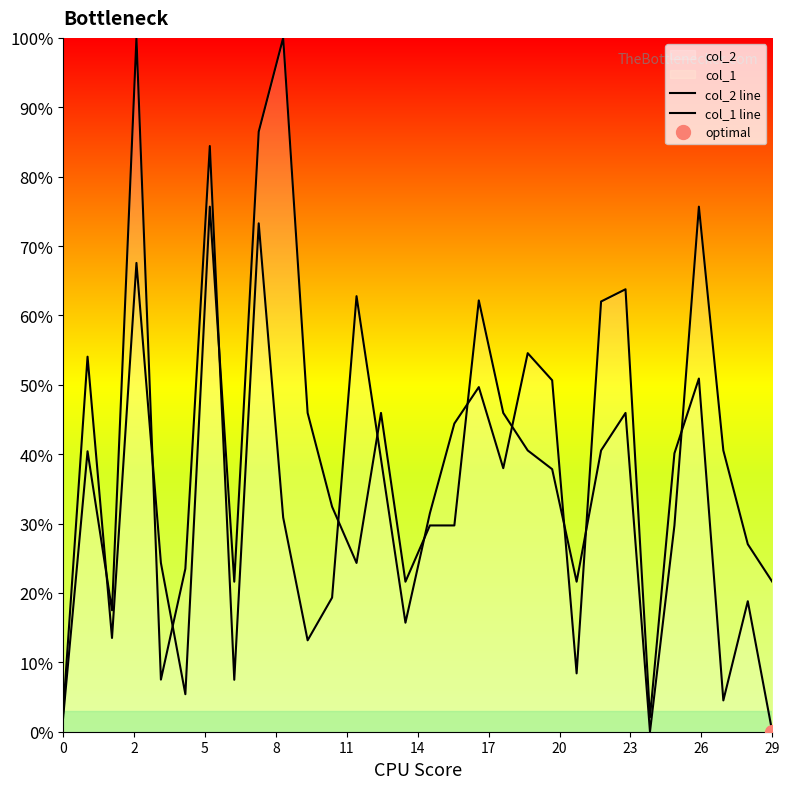

After their last crossing, which series has the higher values: col_1 line or col_2 line?

col_1 line